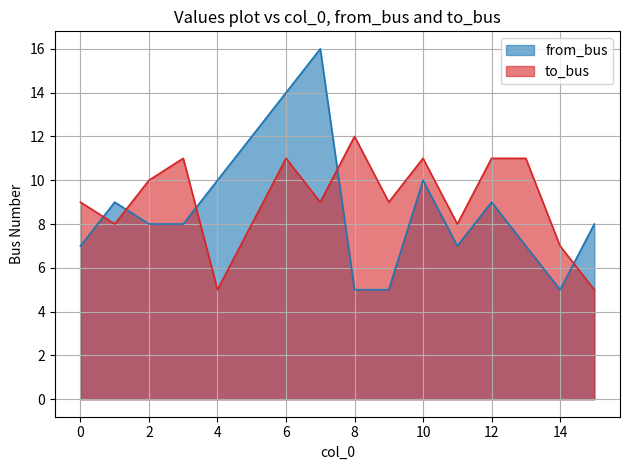

Rank the series by their average value, from lowest to highest.

from_bus, to_bus